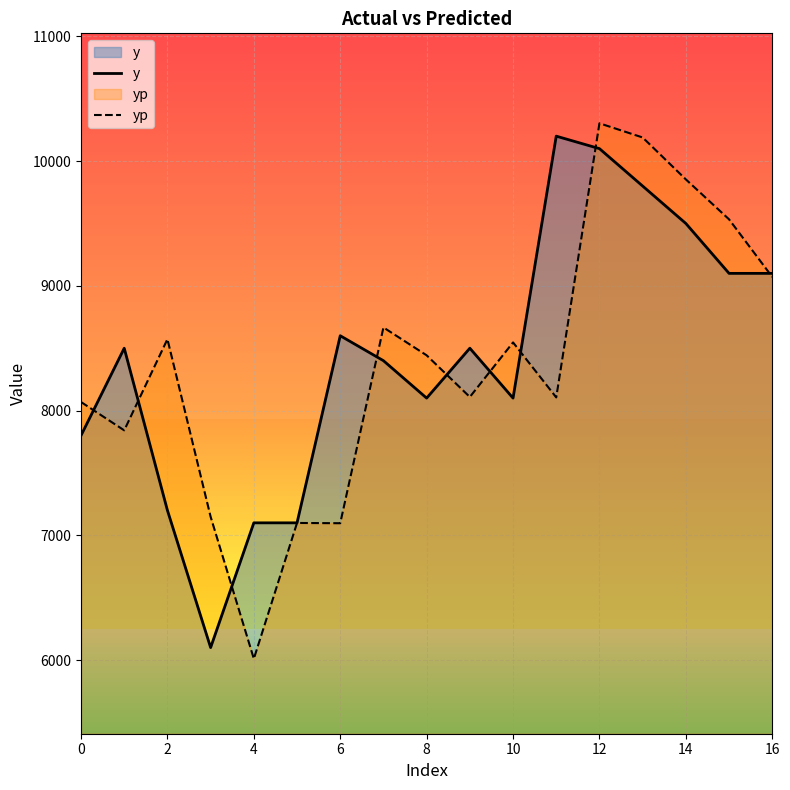

What is the label of the 16th point from the left?

15